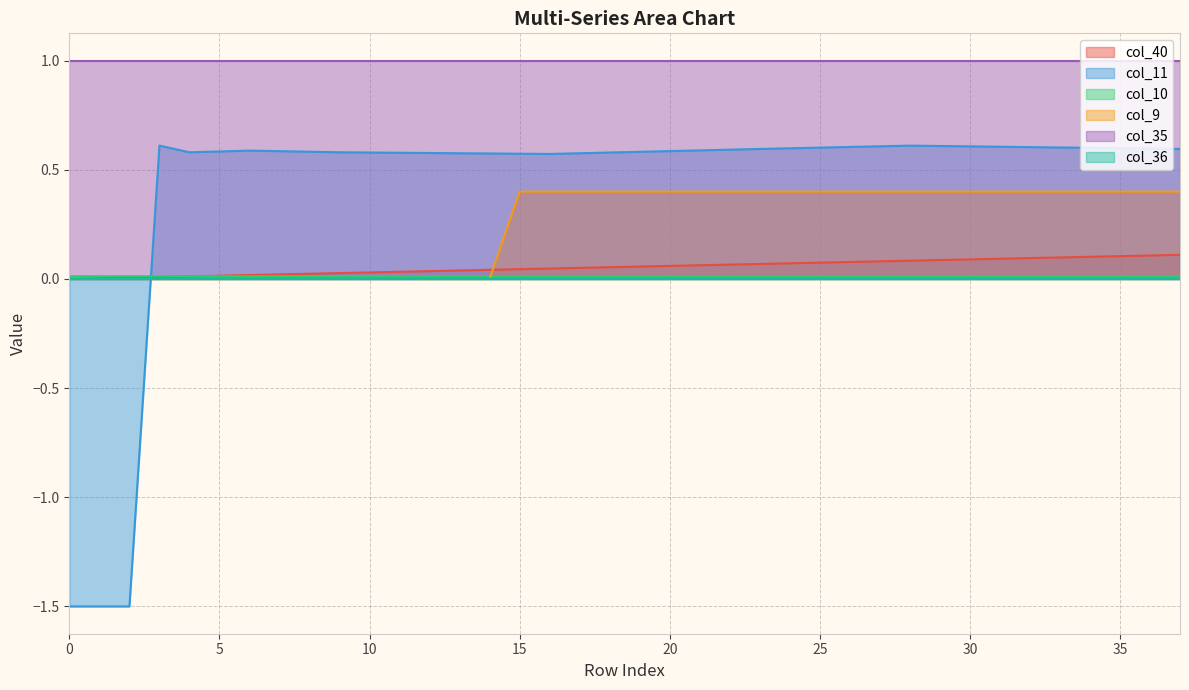

Which series has the largest total across all categories?

col_35